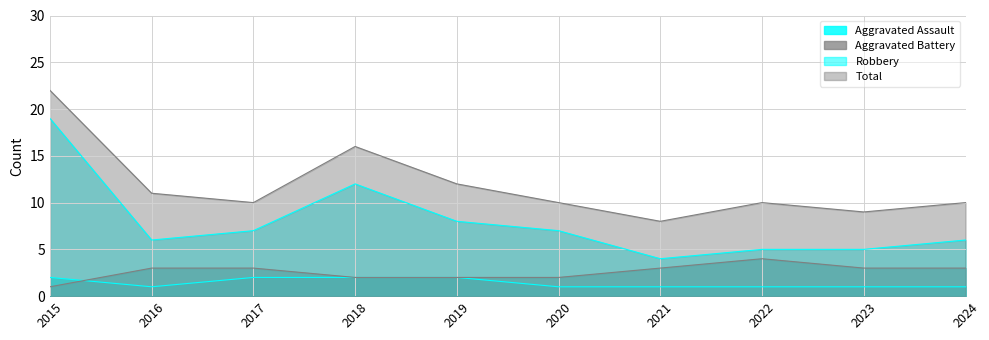

At how many categories does at least one series exceed 11?

3